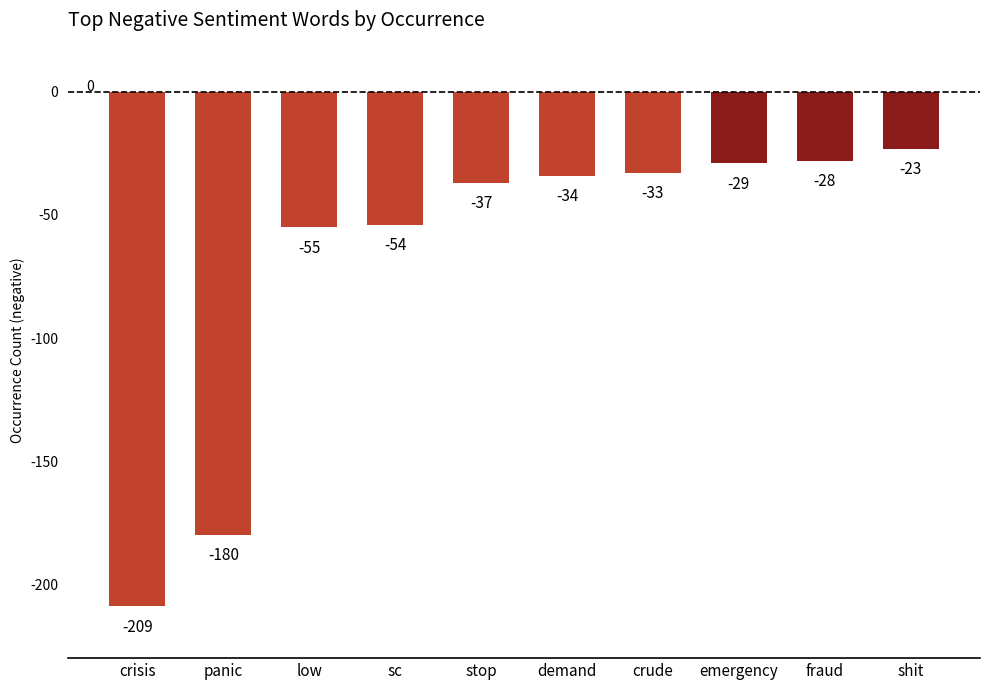

Rank the categories by value from highest to lowest.

shit, fraud, emergency, crude, demand, stop, sc, low, panic, crisis